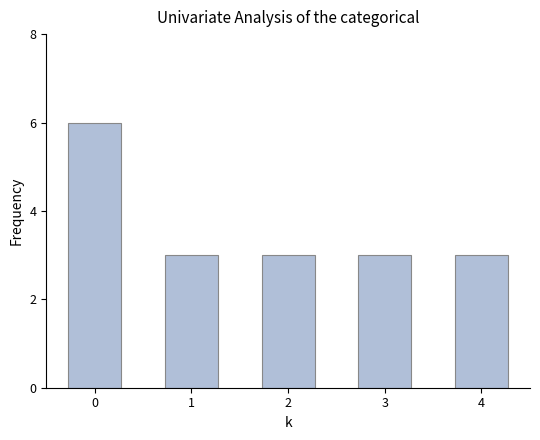

What is the difference between the maximum and minimum values?

3